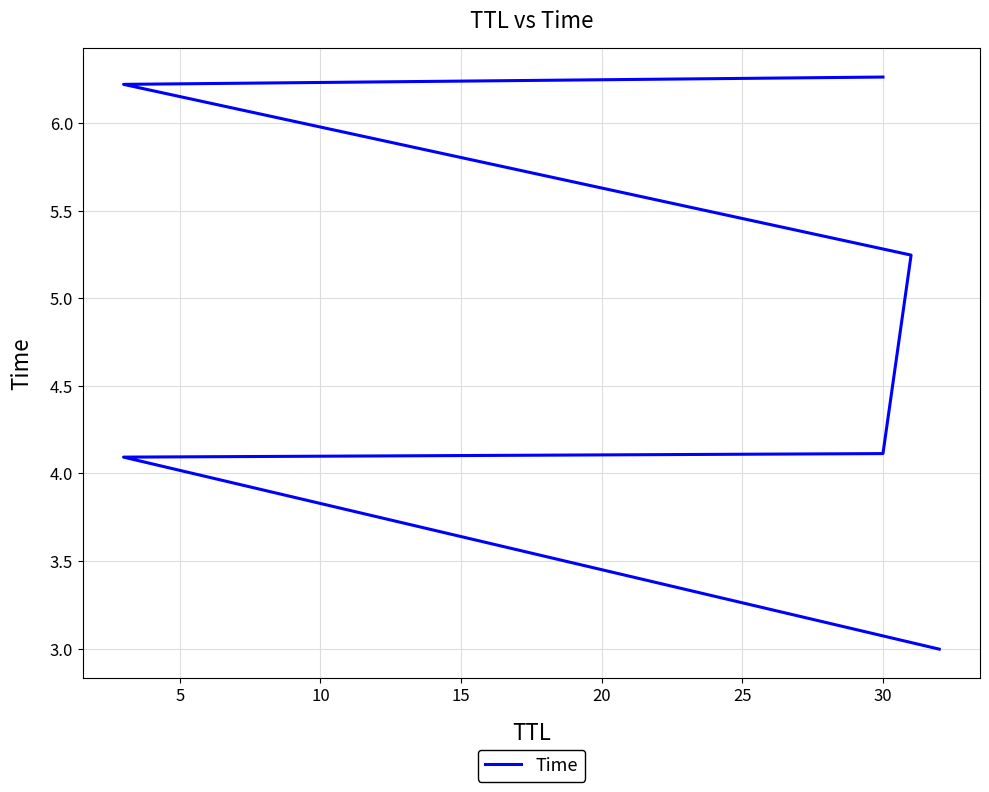

Is it true that the value at 30 is 4.1?

True